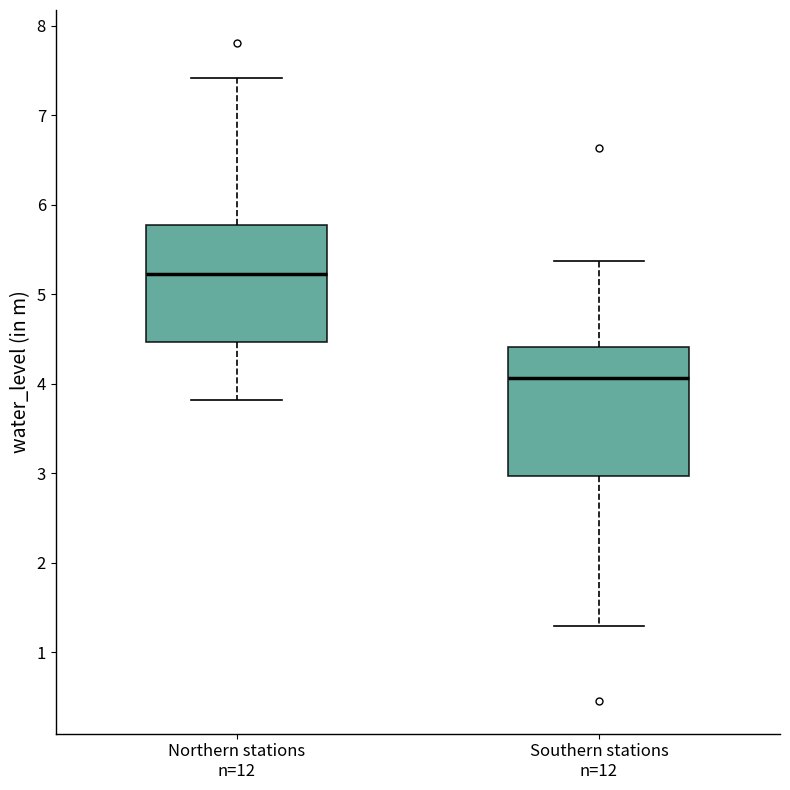

Reading left to right, read every box against the y-axis: the position of its median line, the range the box covers, and the ends of its whiskers. The values are not printed on the chart, so give them approximately, as read against the axis.

Northern stations n=12: median 5.2, box 4.5 to 5.8, whiskers 3.8 to 7.4
Southern stations n=12: median 4.1, box 3.0 to 4.4, whiskers 1.3 to 5.4